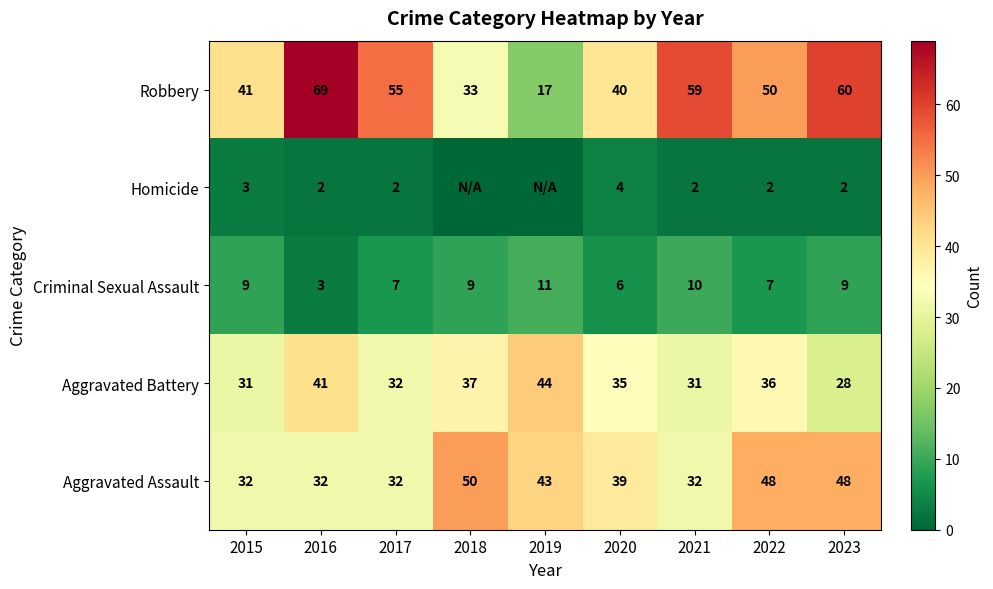

At which category does the chart reach its minimum across all series?

2018